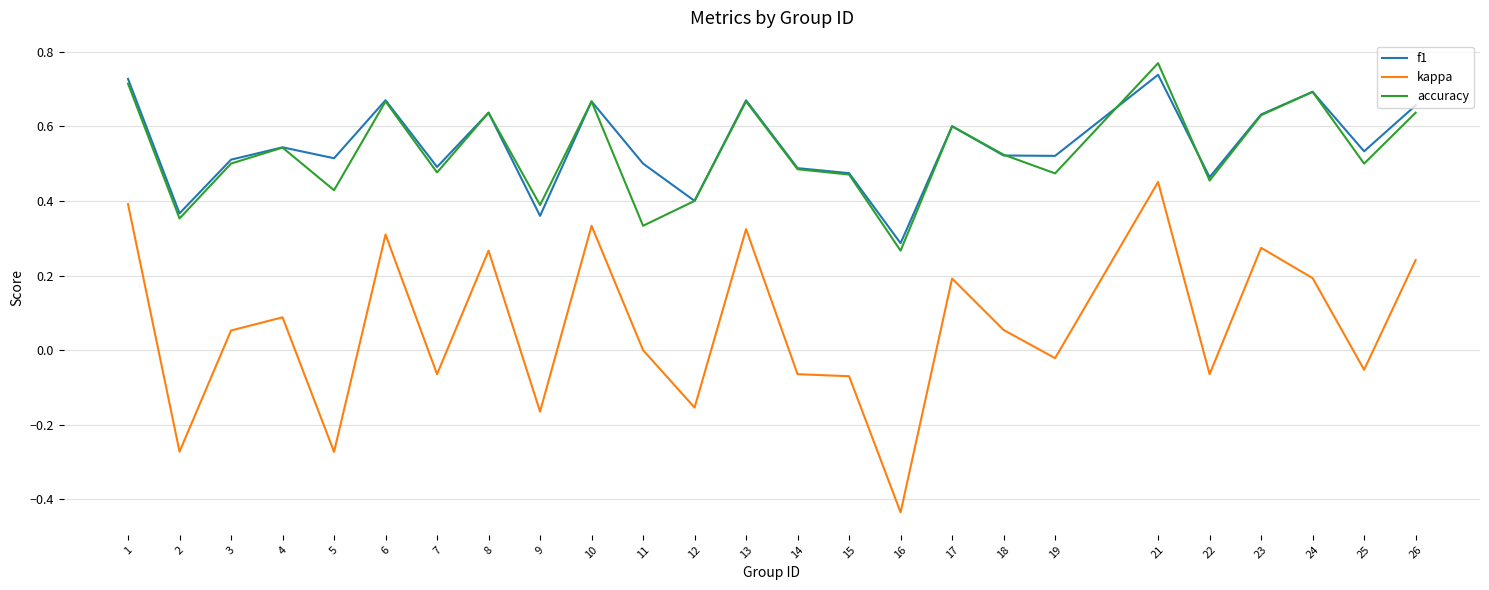

Does the chart display data point markers on the line(s)?

No